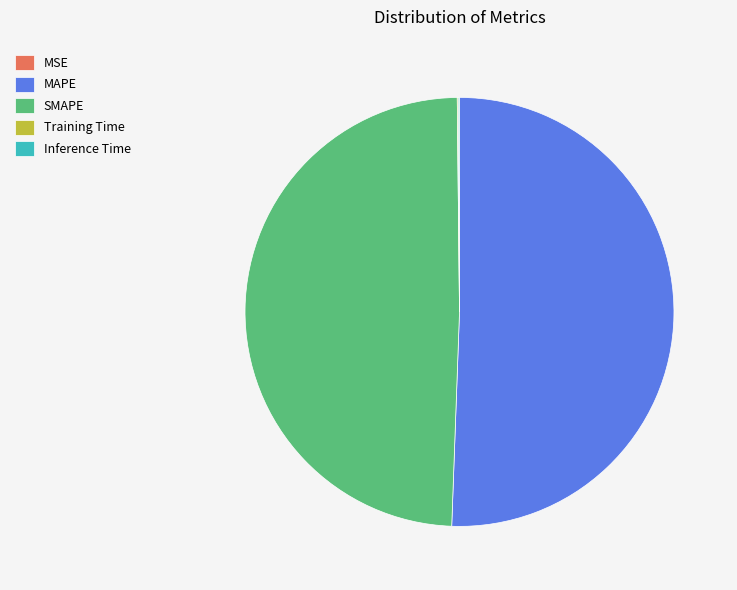

What is the largest slice in the pie chart?

MAPE